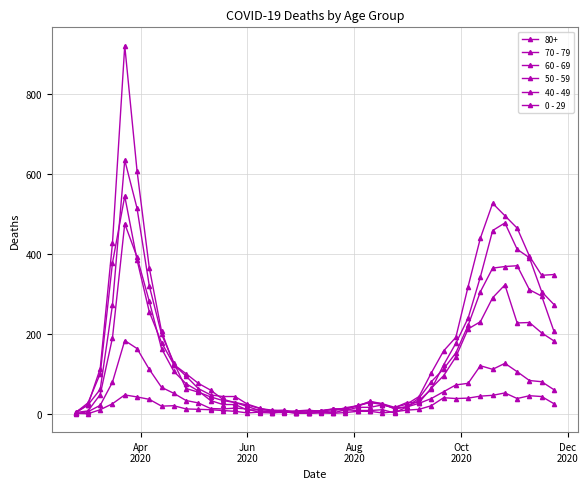

What is the average value of the 70 - 79 series?

178